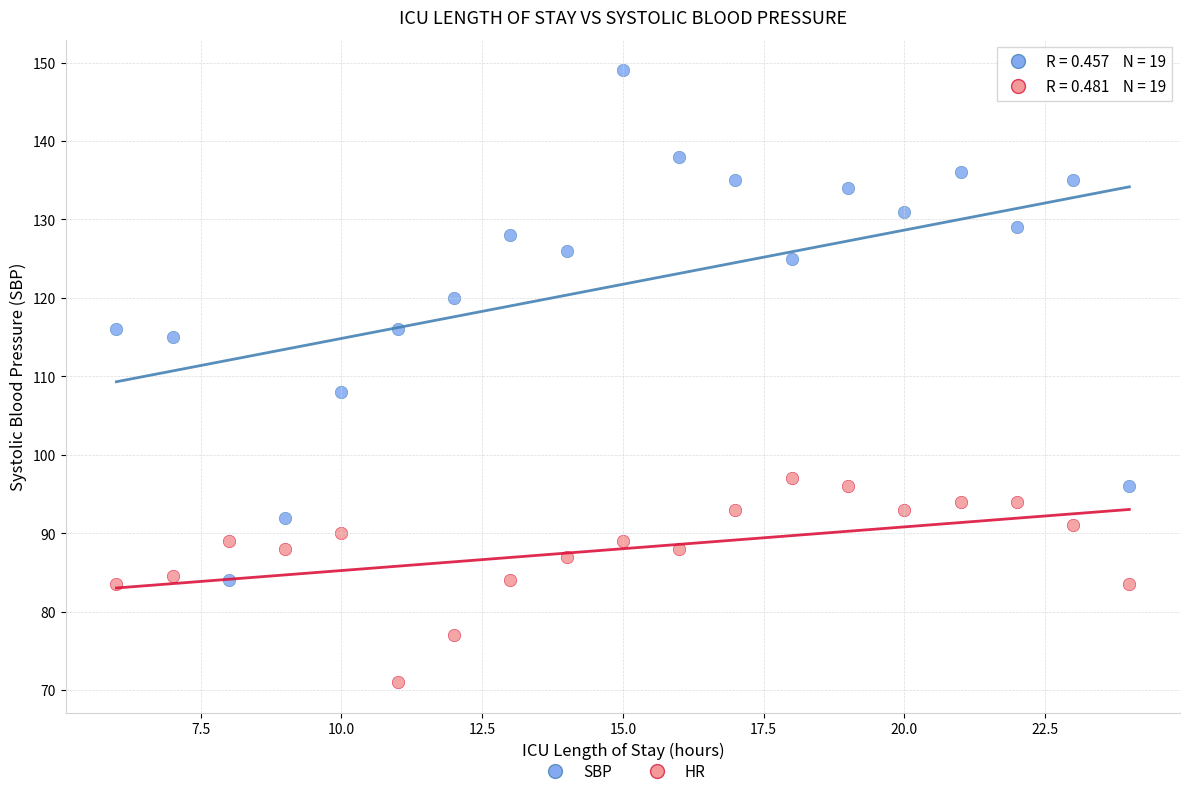

Across all data points, what is the range of Y values (max minus min)?

78.0